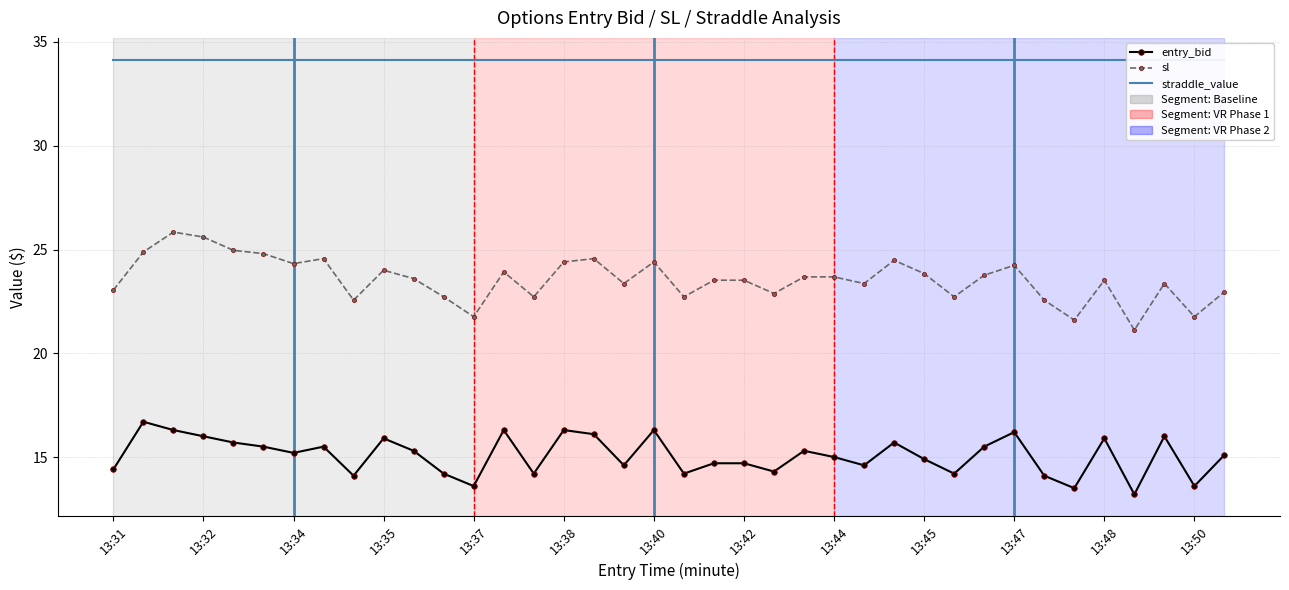

What is the approximate value of straddle_value at 37?

34.1